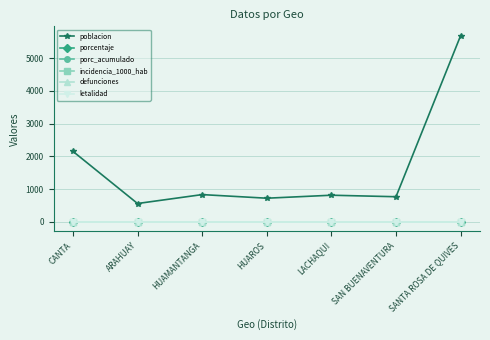

At which category does the chart reach its minimum across all series?

CANTA